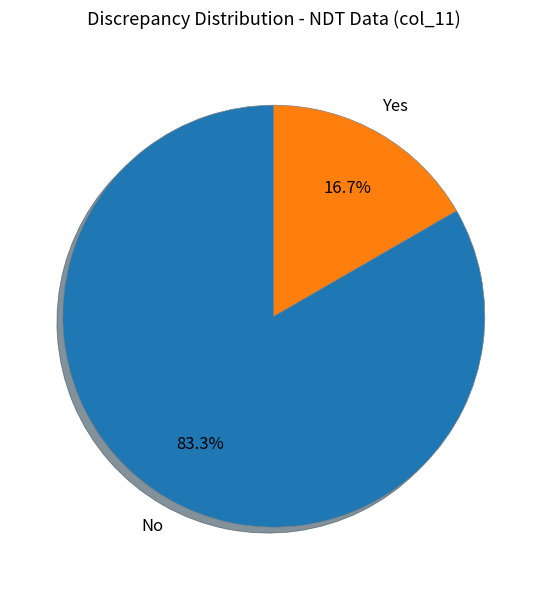

What percentage is NOT represented by Yes?

83.3%